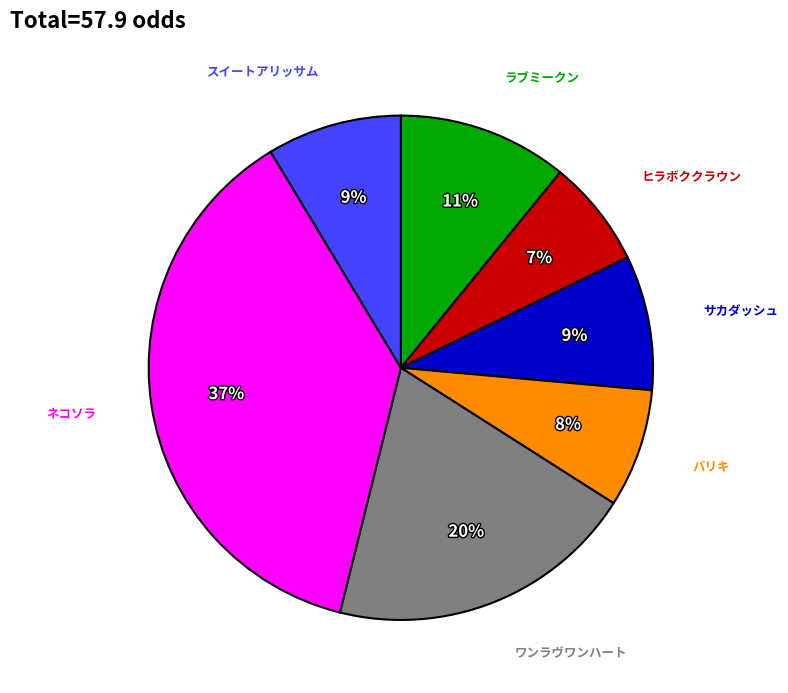

Does any single category account for the majority?

No